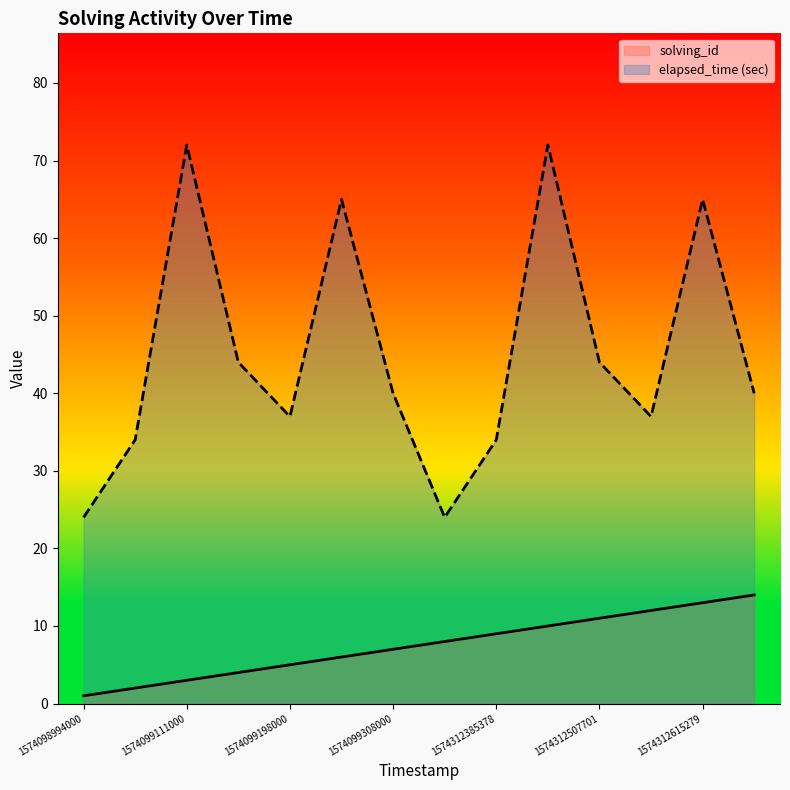

Rank the series by their average value, from lowest to highest.

solving_id, elapsed_time (sec)